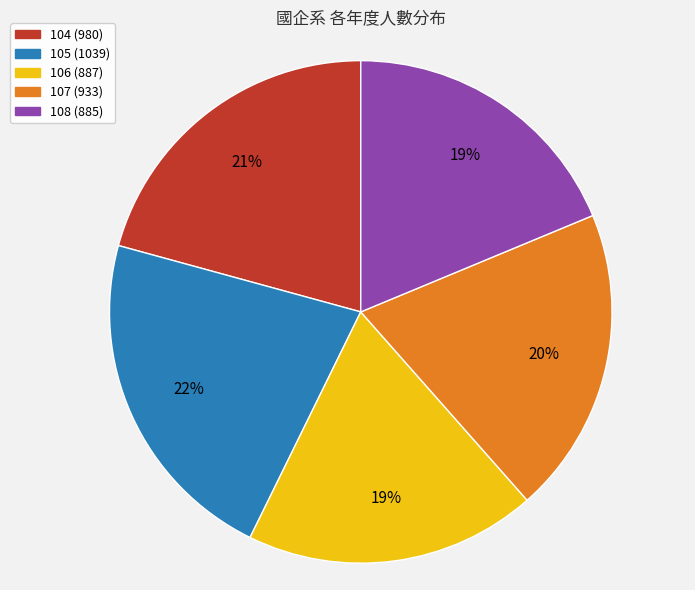

True or false: 108 accounts for 19% of the total.

True